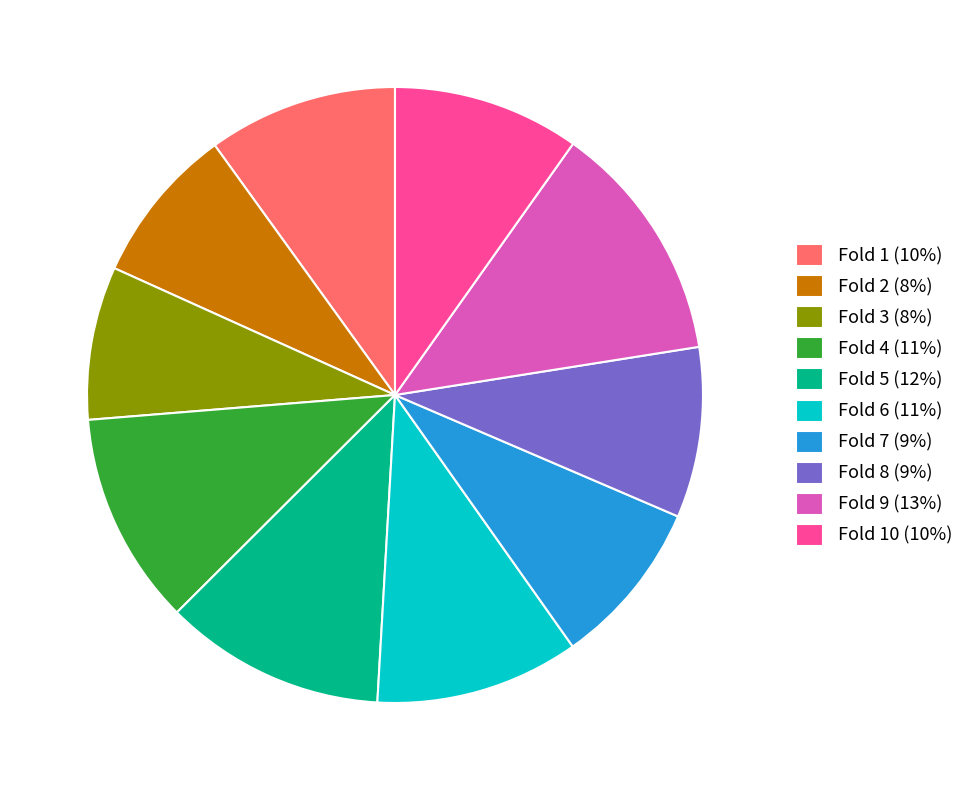

Which slice is the largest?

Fold 9 (13%)